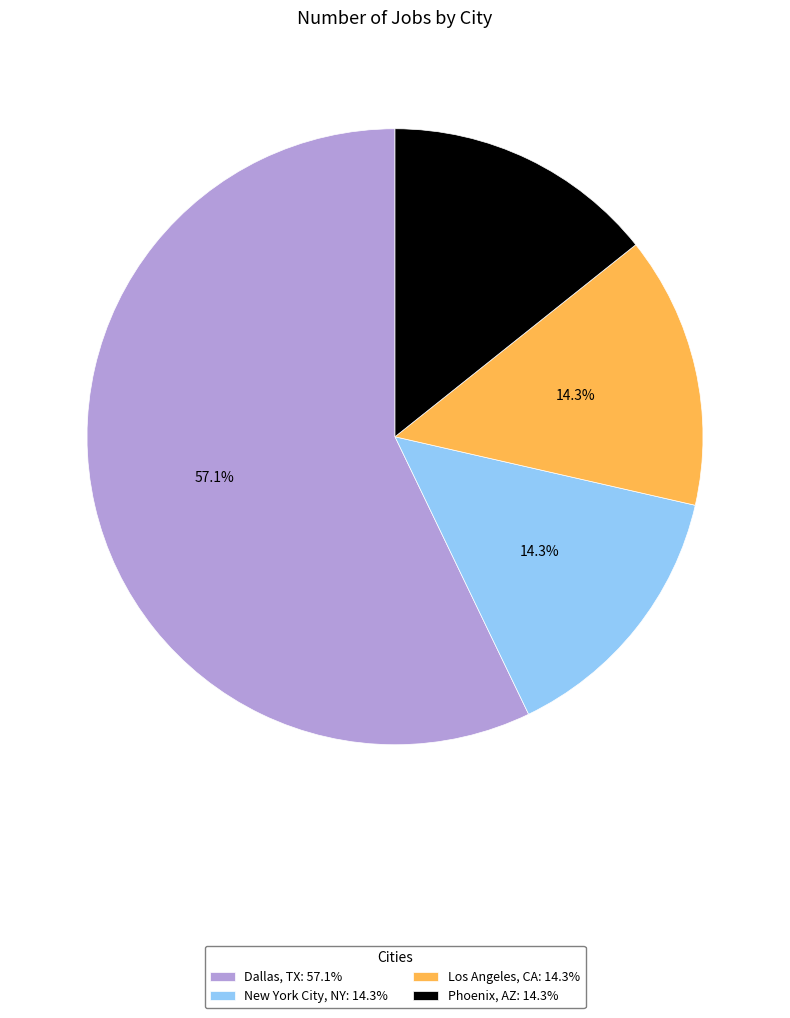

Between Phoenix, AZ: 14.3% and Dallas, TX: 57.1%, which is larger?

Dallas, TX: 57.1%